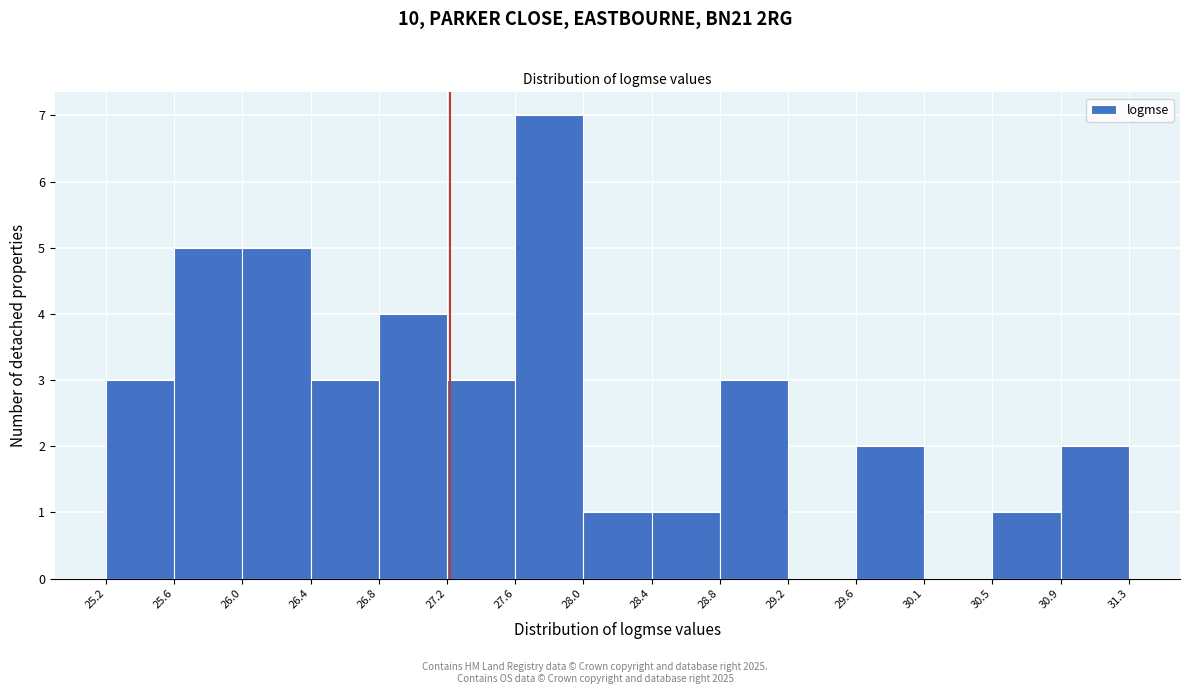

Reading left to right, transcribe this chart: for each bar, give the range it covers on the x-axis and its height. The values are not printed on the chart, so give them approximately, as read against the axis.

25.2 to 25.6: 3
25.6 to 26.0: 5
26.0 to 26.4: 5
26.4 to 26.8: 3
26.8 to 27.2: 4
27.2 to 27.6: 3
27.6 to 28.0: 7
28.0 to 28.4: 1
28.4 to 28.8: 1
28.8 to 29.2: 3
29.2 to 29.6: 0
29.6 to 30.1: 2
30.1 to 30.5: 0
30.5 to 30.9: 1
30.9 to 31.3: 2